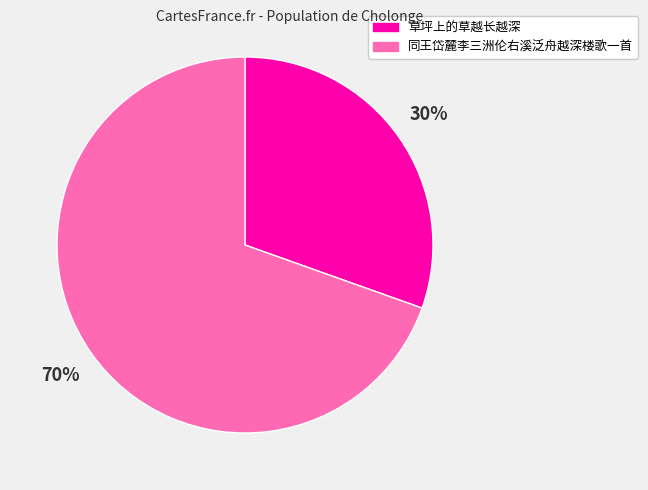

What is the ratio of the value at 同王岱麓李三洲伦右溪泛舟越深楼歌一首 to the value at 草坪上的草越长越深?

2.3